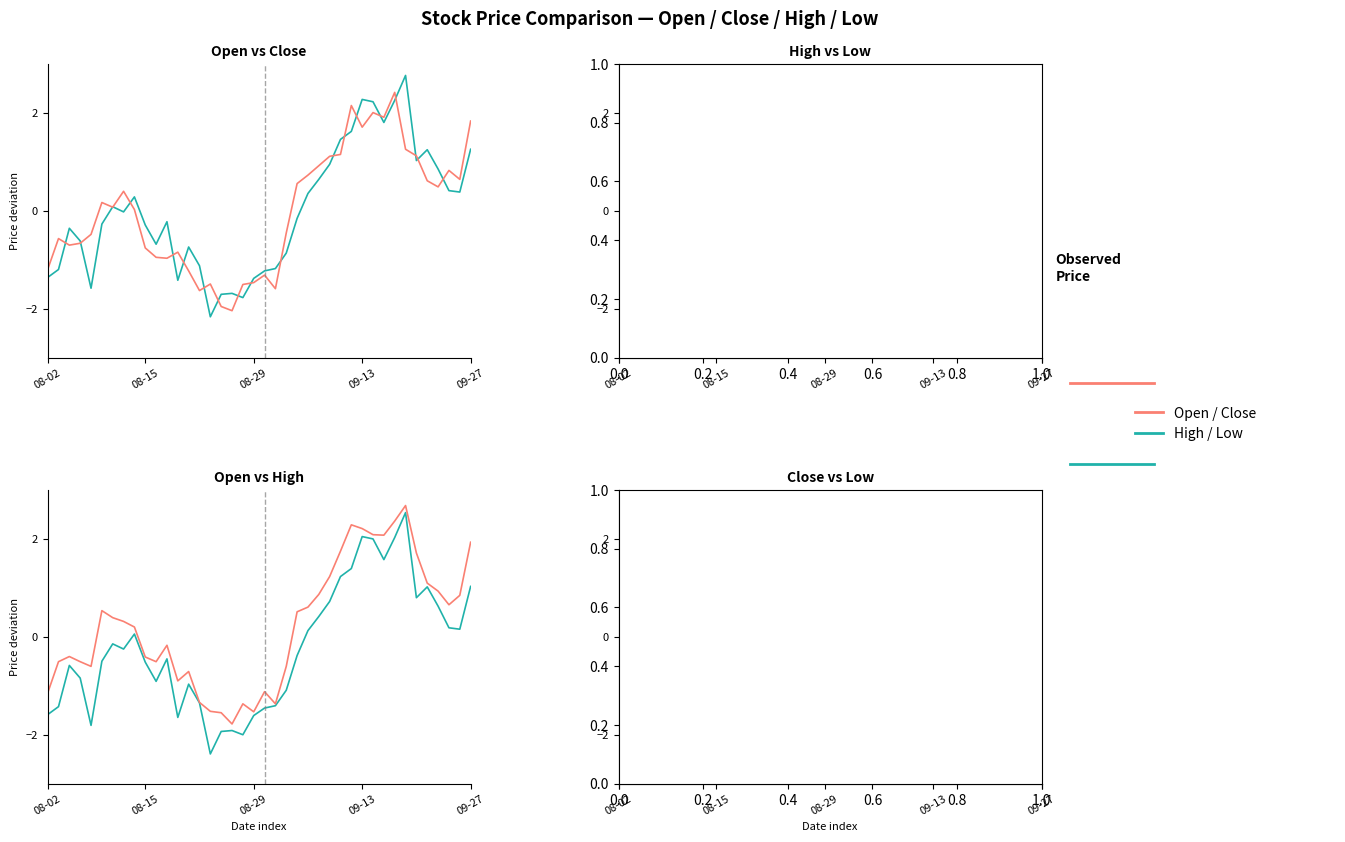

What is the greatest value displayed?

2.9